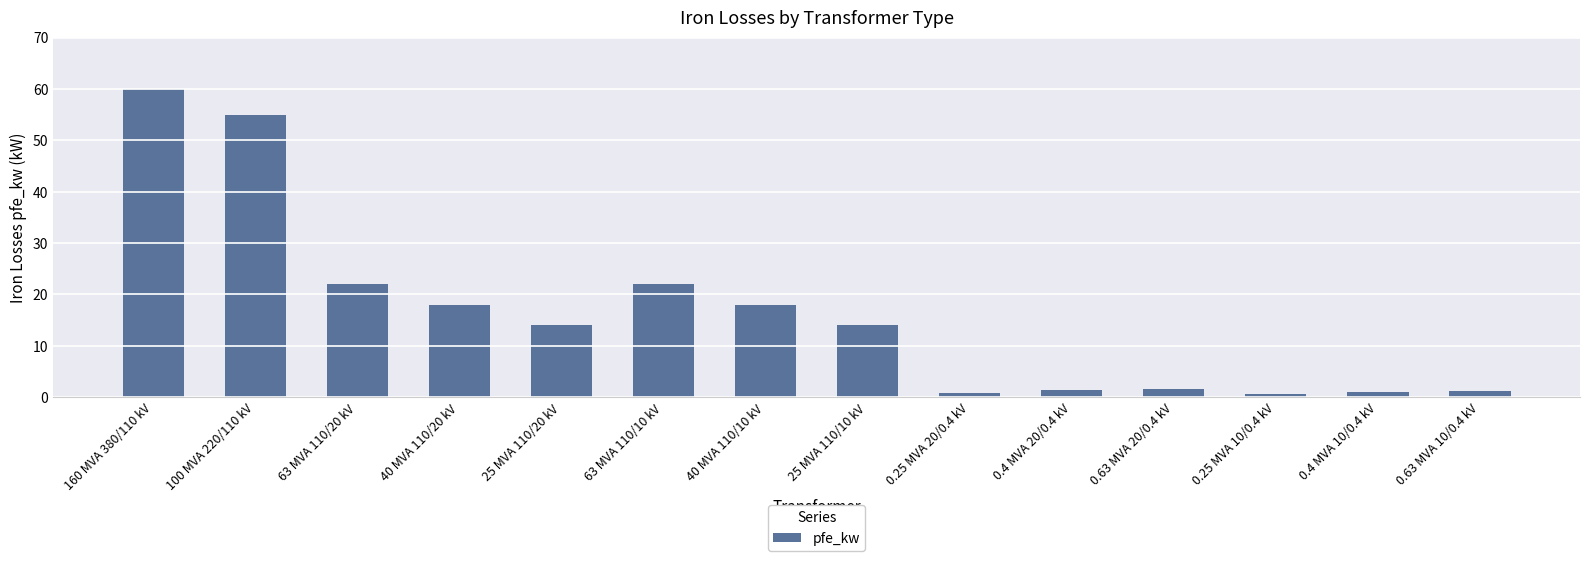

What is the label of the 14th bar from the right?

160 MVA 380/110 kV